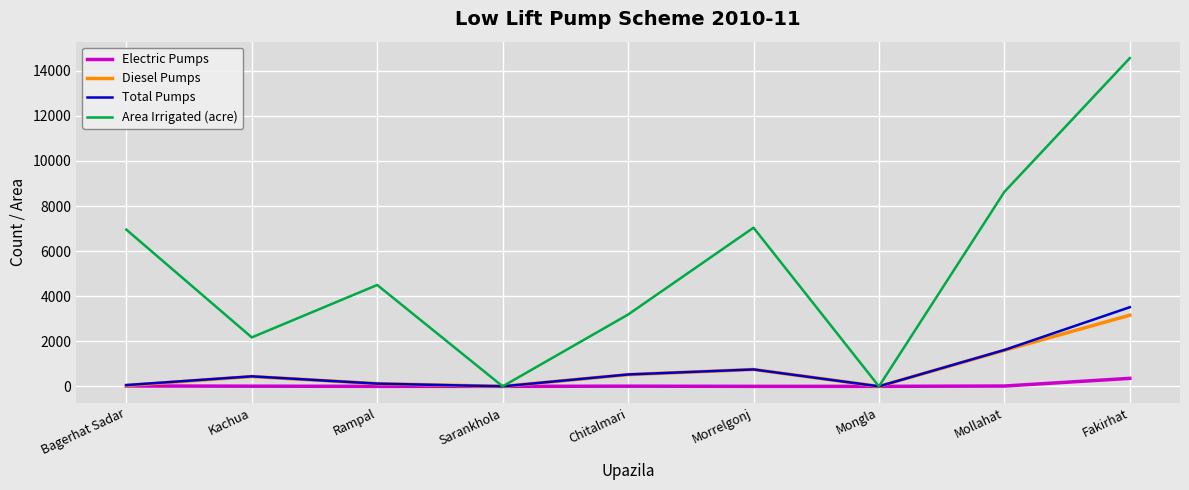

Which category has the highest value across all series?

Fakirhat